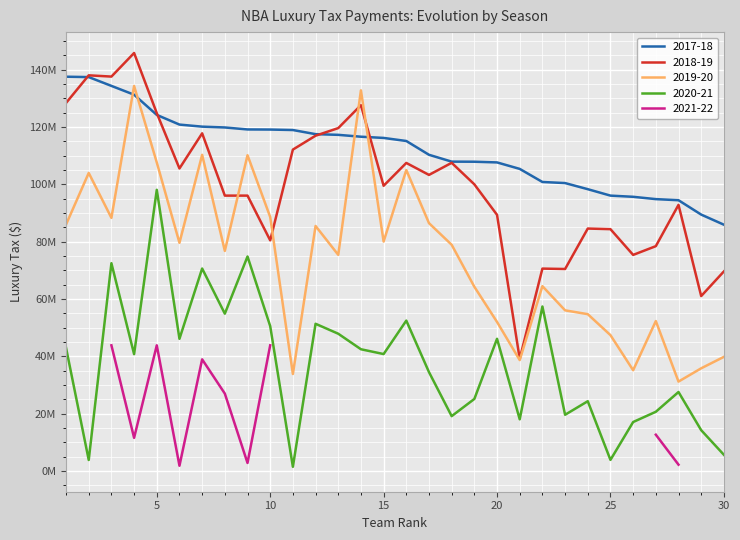

At which category does the chart reach its peak across all series?

4